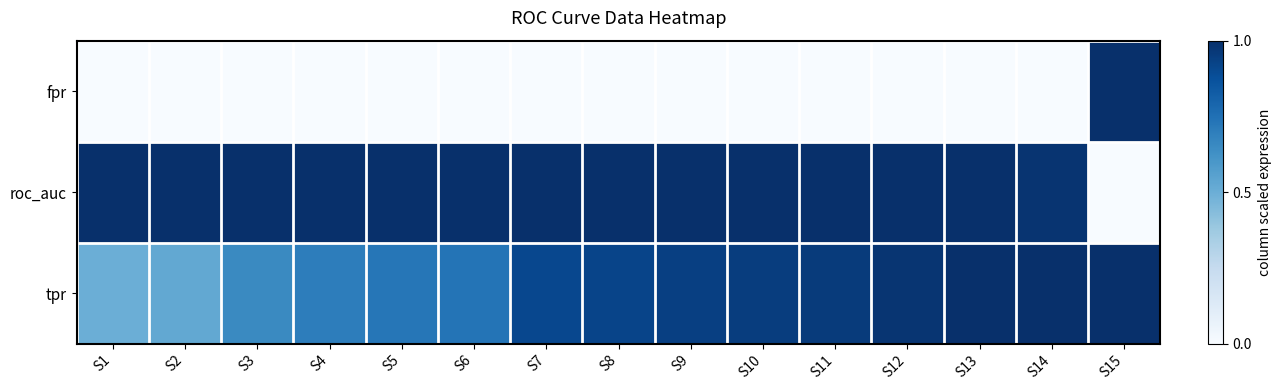

Which category has the lowest value across all series?

S1